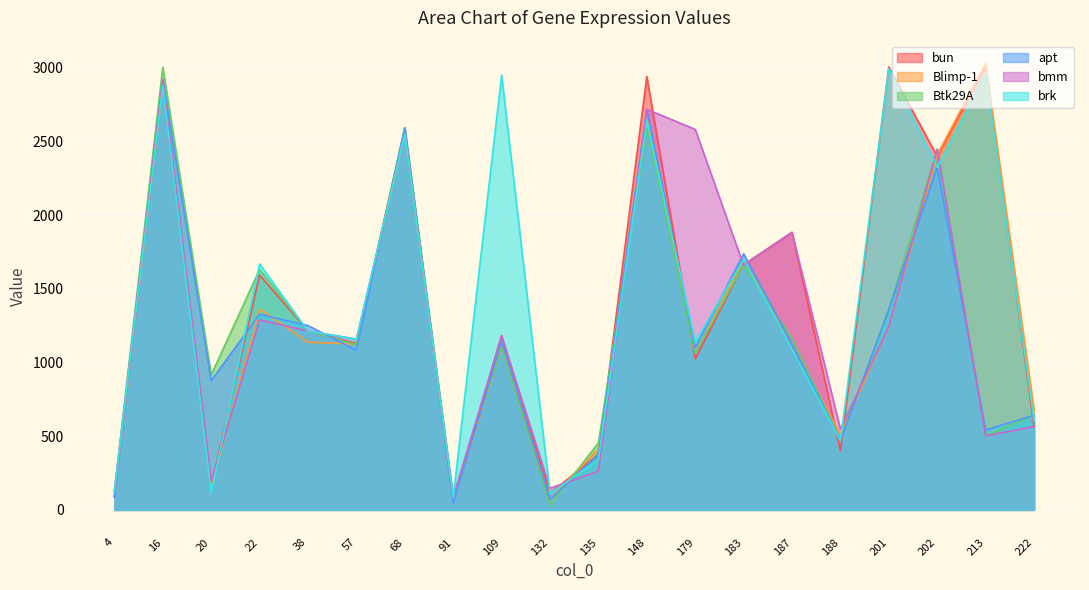

True or false: brk has a value of 2994 at 201.

True